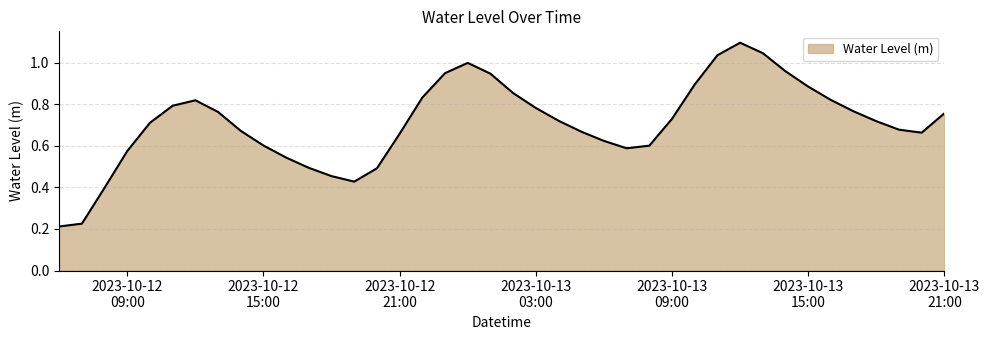

What is the maximum value shown in the chart?

1.1